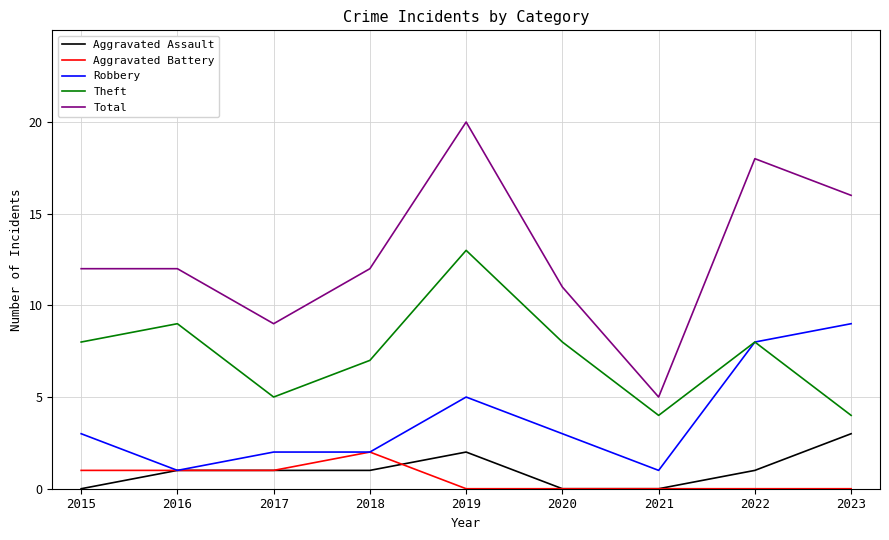

What is the highest value of the Total series?

20